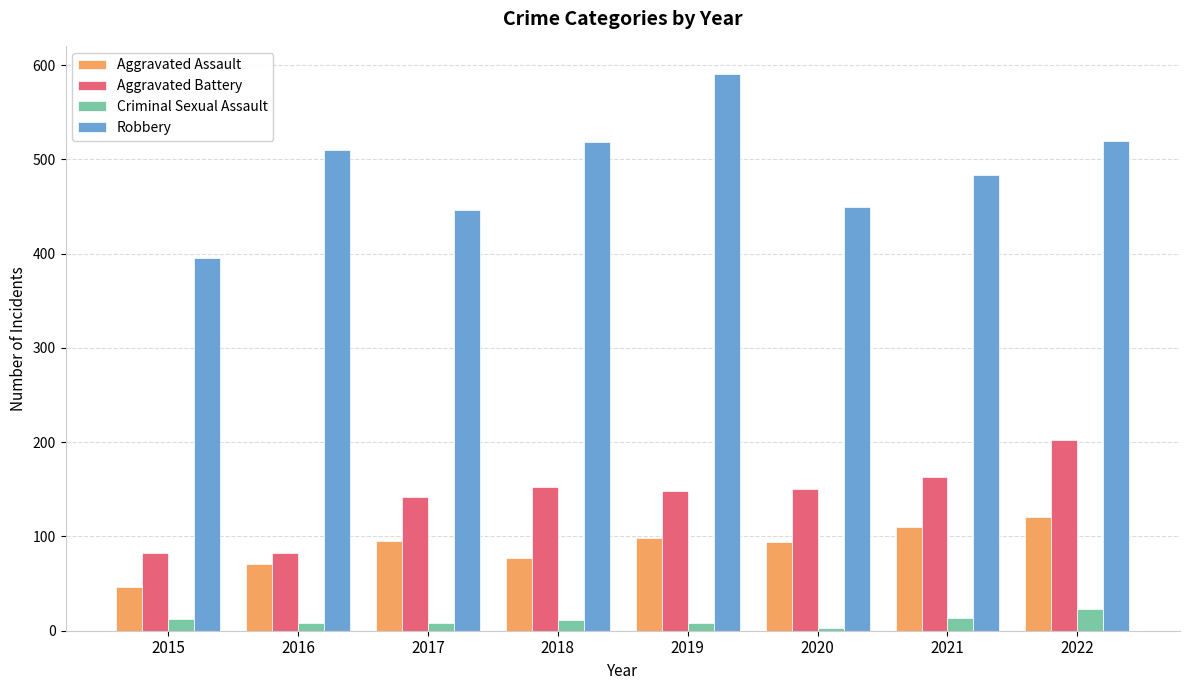

What is the difference between the highest and lowest values at 2019?

583